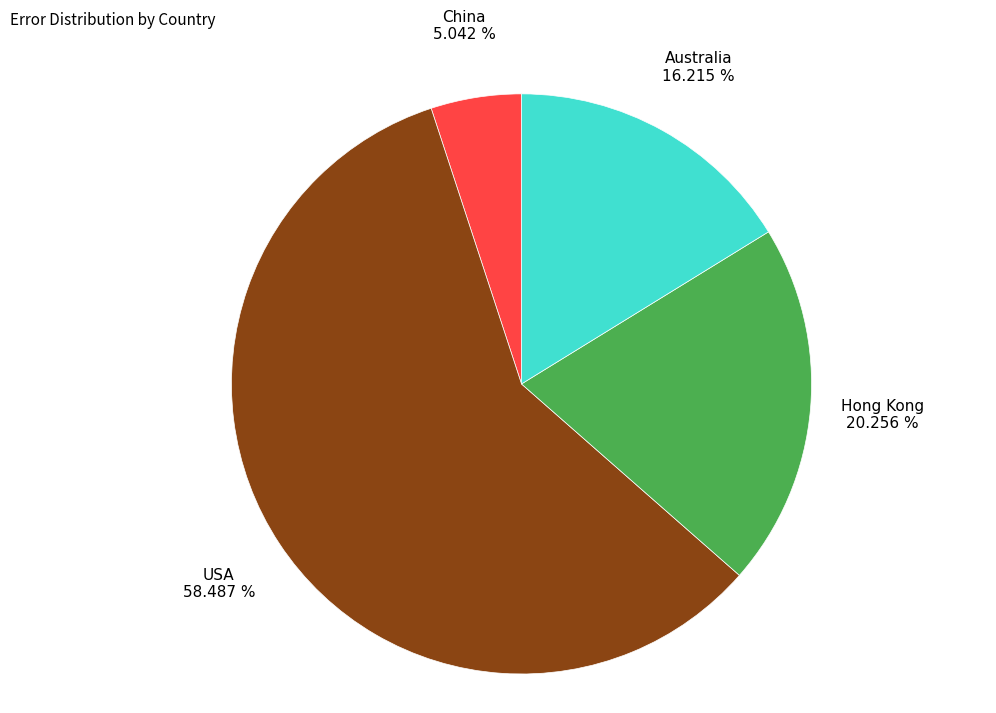

Combined, do Australia and USA account for over 50%?

Yes